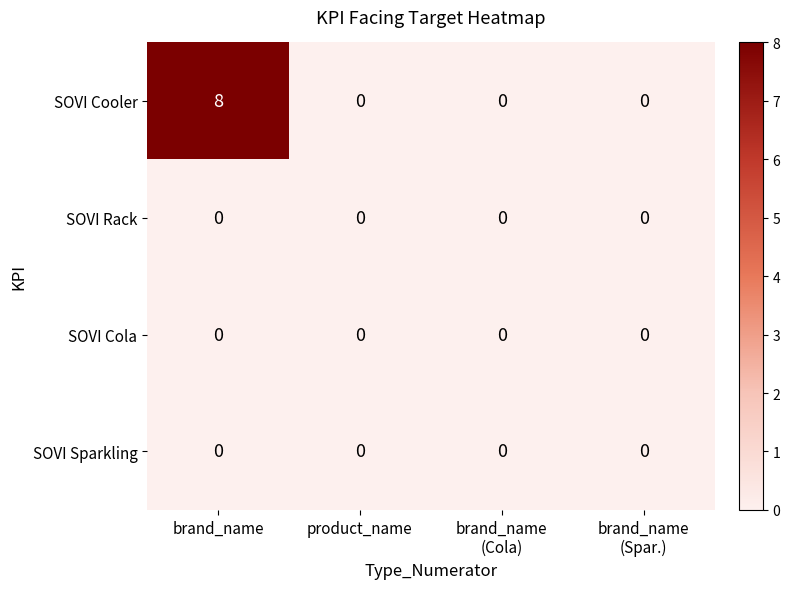

Reading left to right, extract all data points from this chart.

SOVI Cooler: 8	0	0	0
SOVI Rack: 0	0	0	0
SOVI Cola: 0	0	0	0
SOVI Sparkling: 0	0	0	0